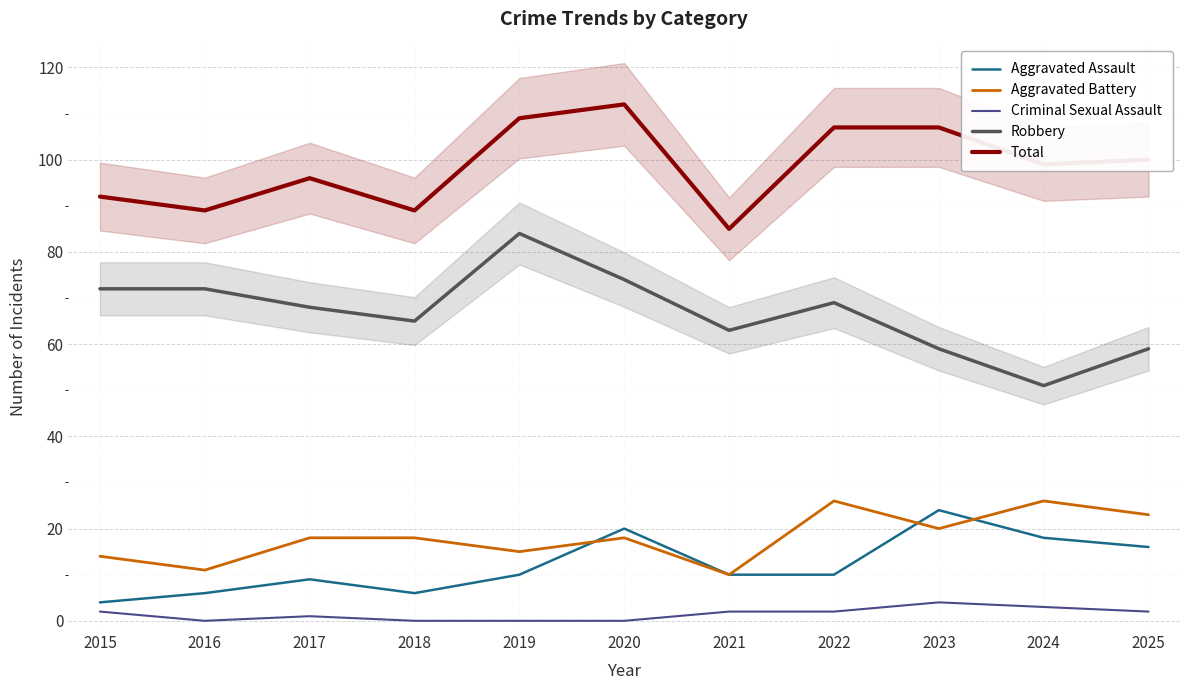

Where is the first local maximum for Robbery?

2019